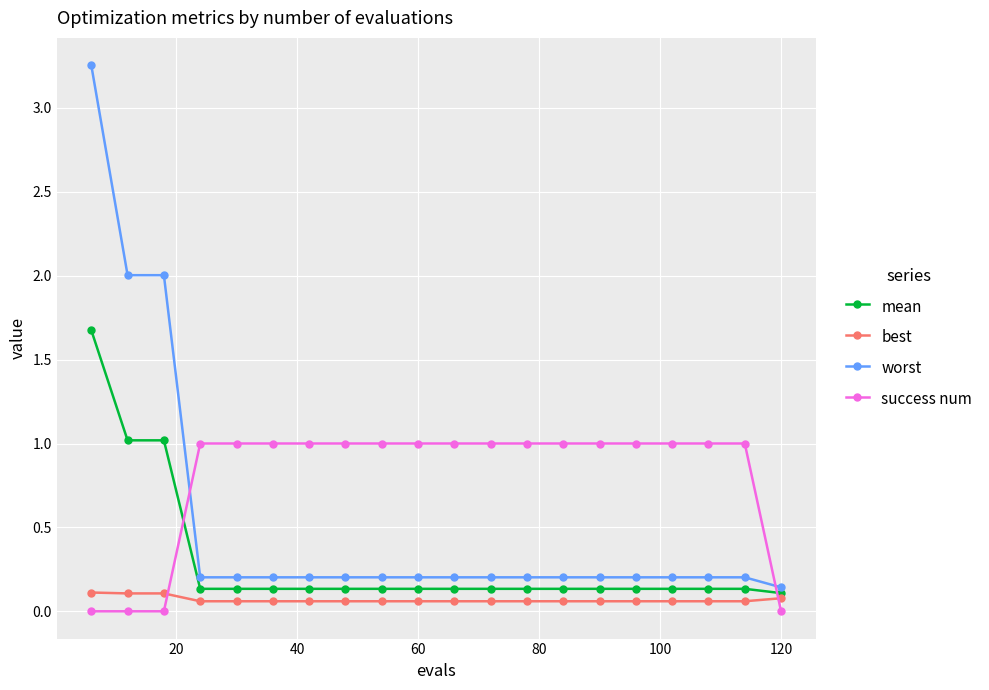

What is the value of the success num point at the 10th from the left?

1.0